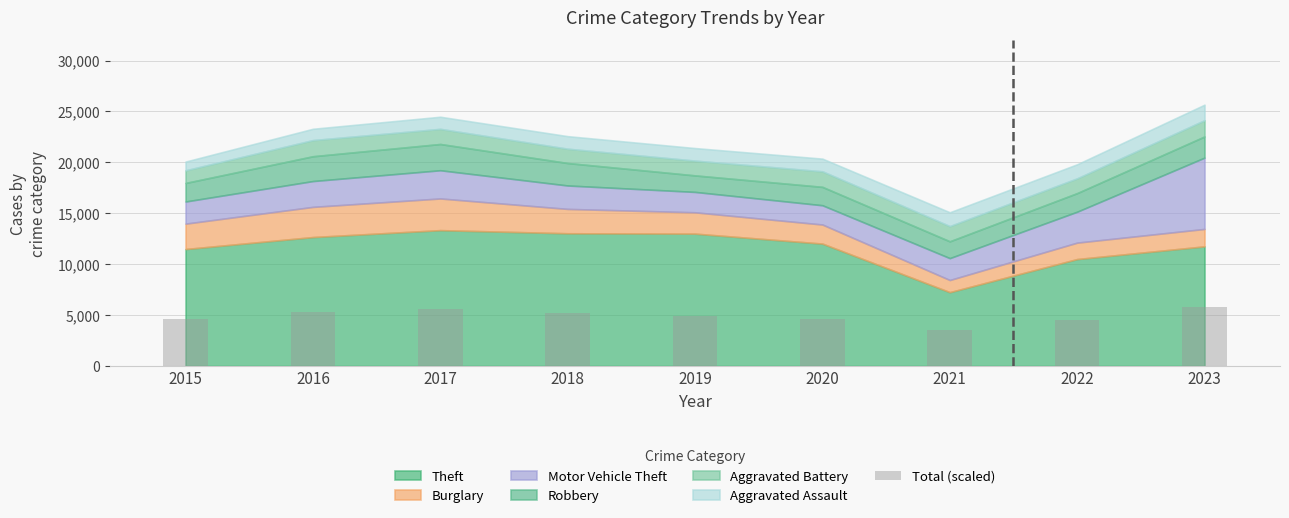

How many categories are shown in the chart?

9